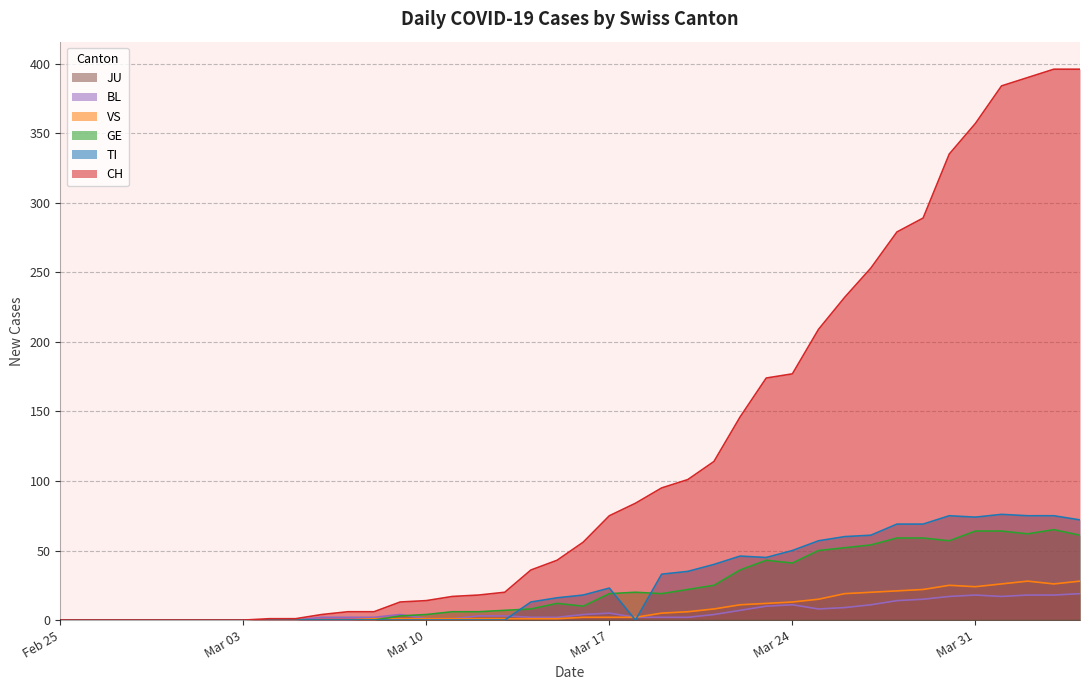

Which series has the widest spread of values?

CH